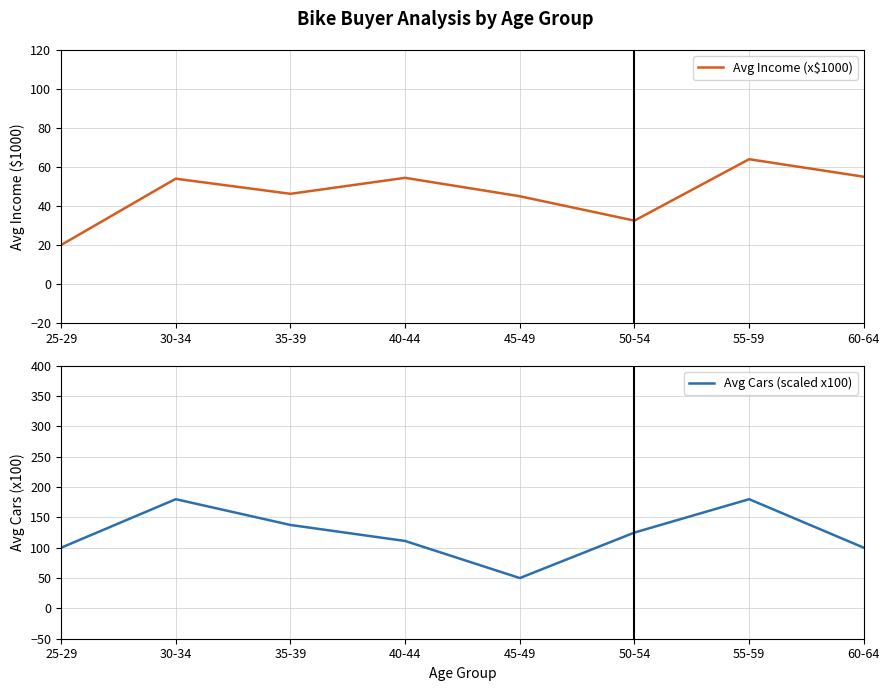

What is the highest value of the Avg Income (x$1000) series?

64.0